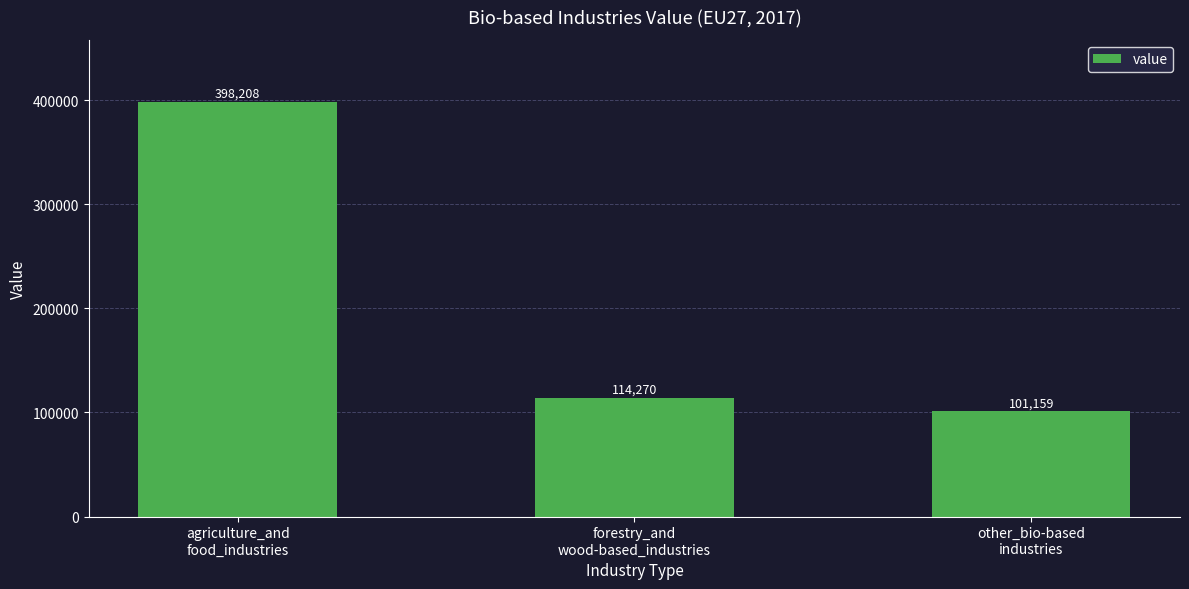

What is the sum of the values at forestry_and
wood-based_industries and agriculture_and
food_industries?

512478.0